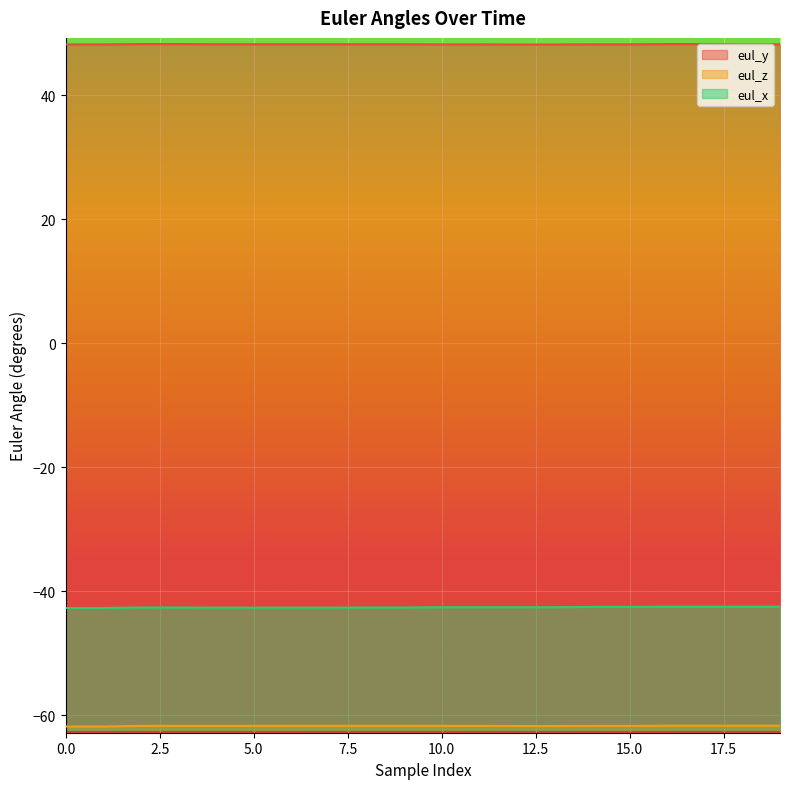

What is the difference between the highest and lowest values at 2?

109.9